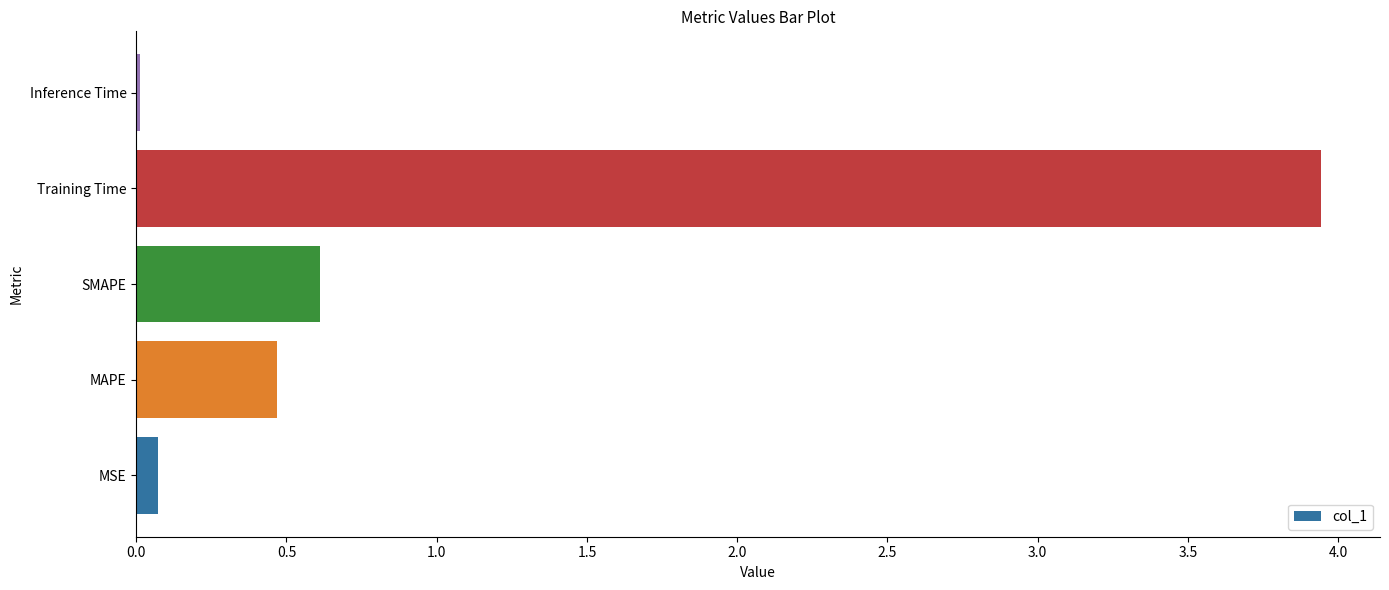

Which has a higher value, Inference Time or SMAPE?

SMAPE